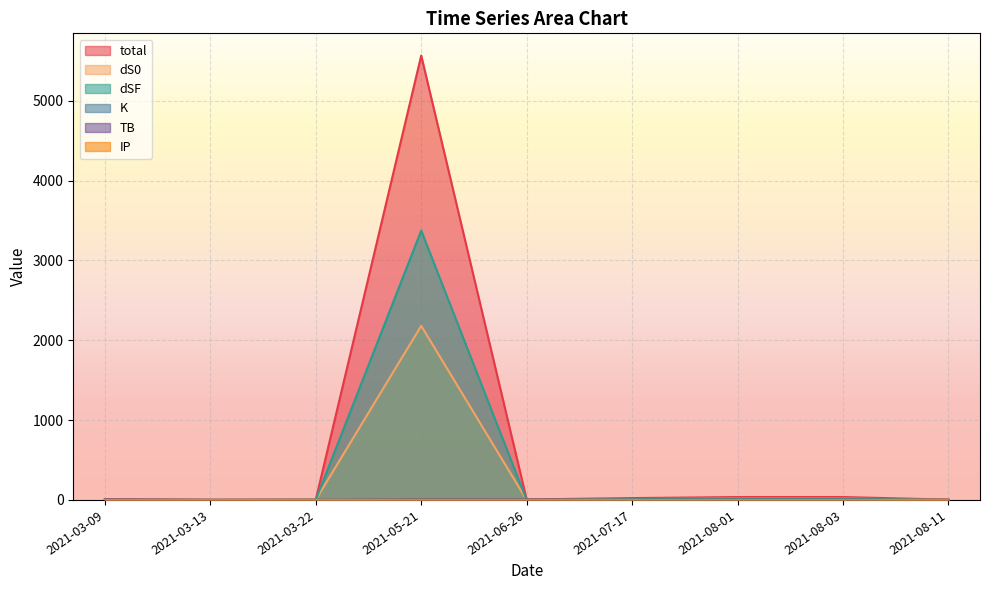

Which category has the lowest value in the TB series?

2021-03-22